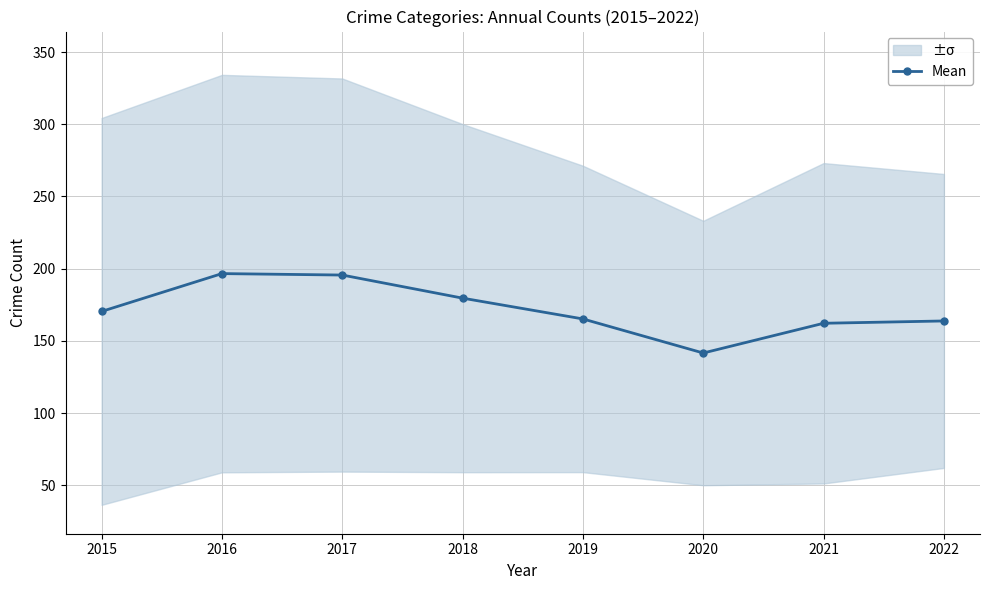

How many lines are shown in the chart?

1